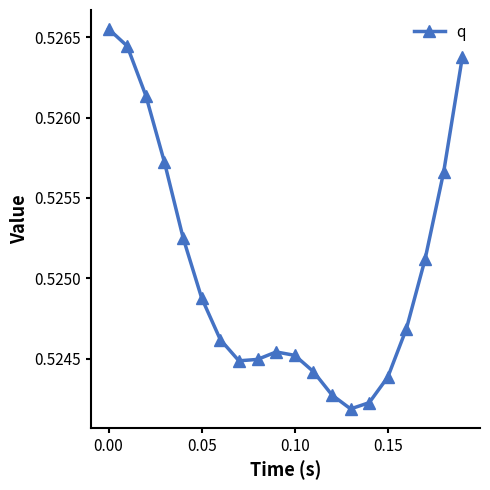

True or false: there are more than 2 points higher than both neighbors.

False